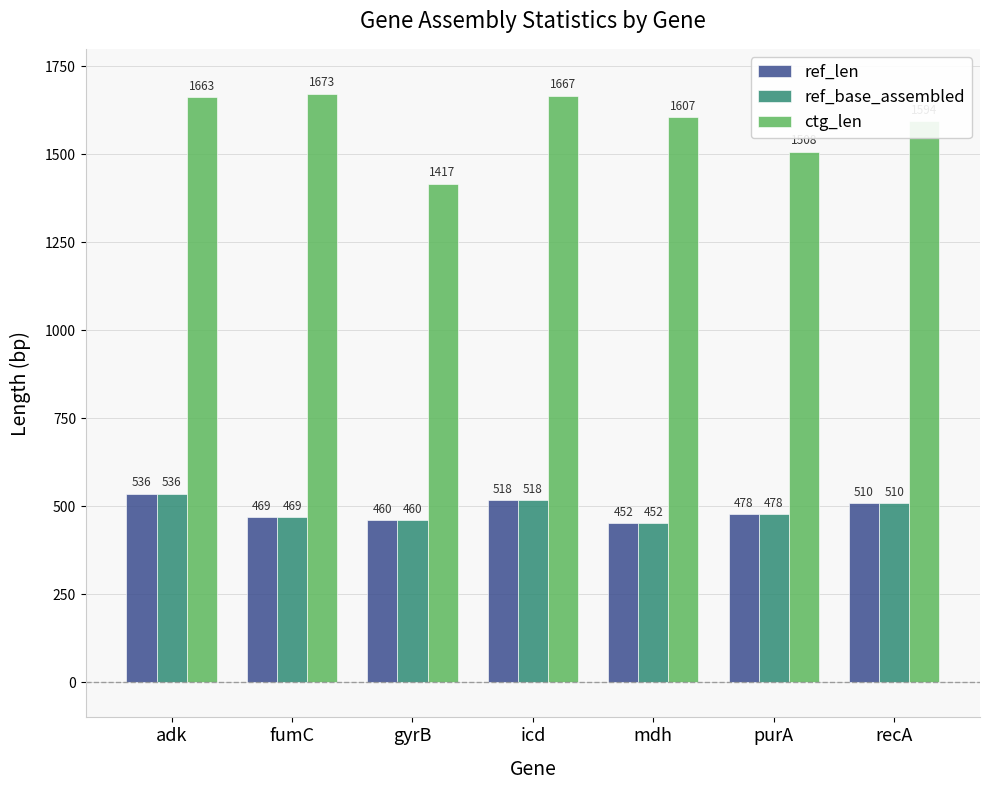

Where is ctg_len nearest to the value 1545?

purA